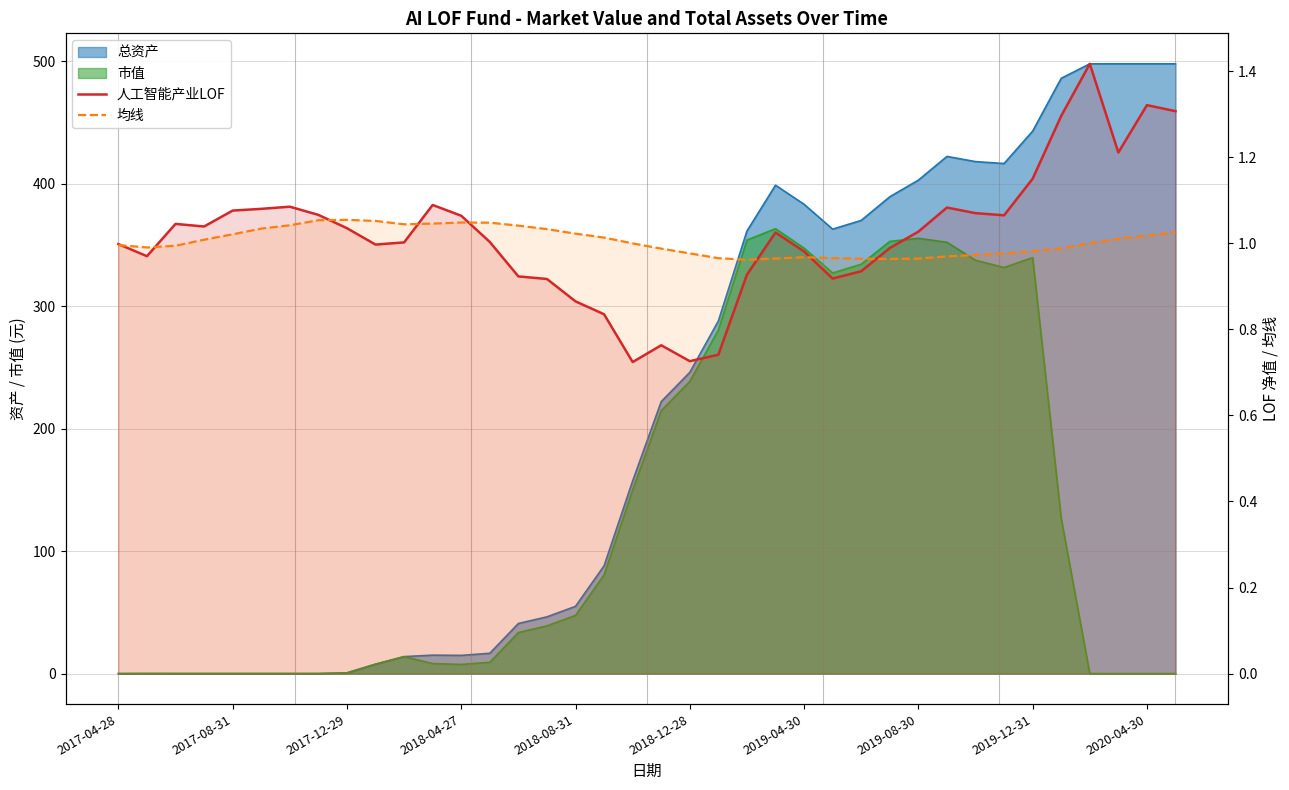

What is the difference between the maximum and minimum values in the 均线 series?

0.1